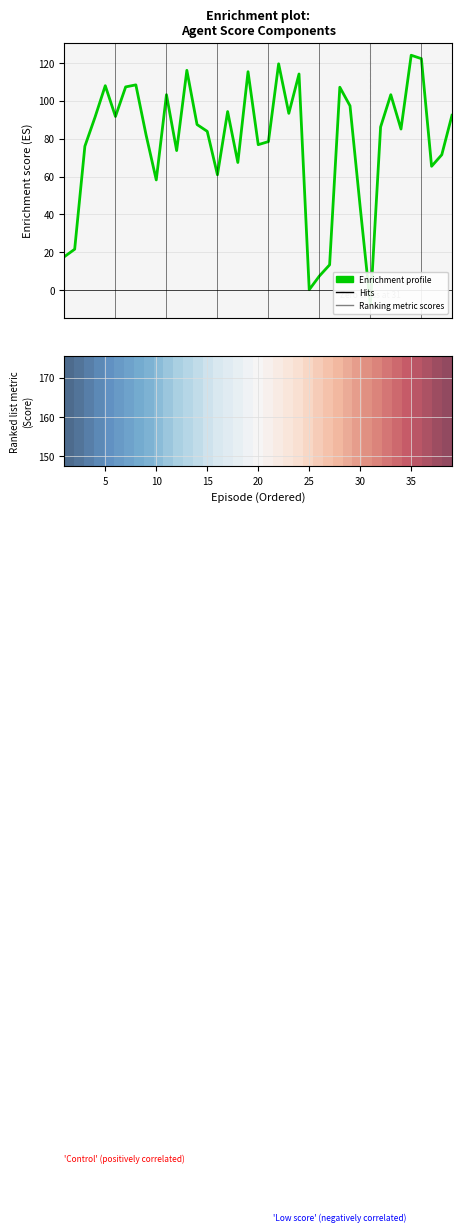

Are the bars horizontal?

No